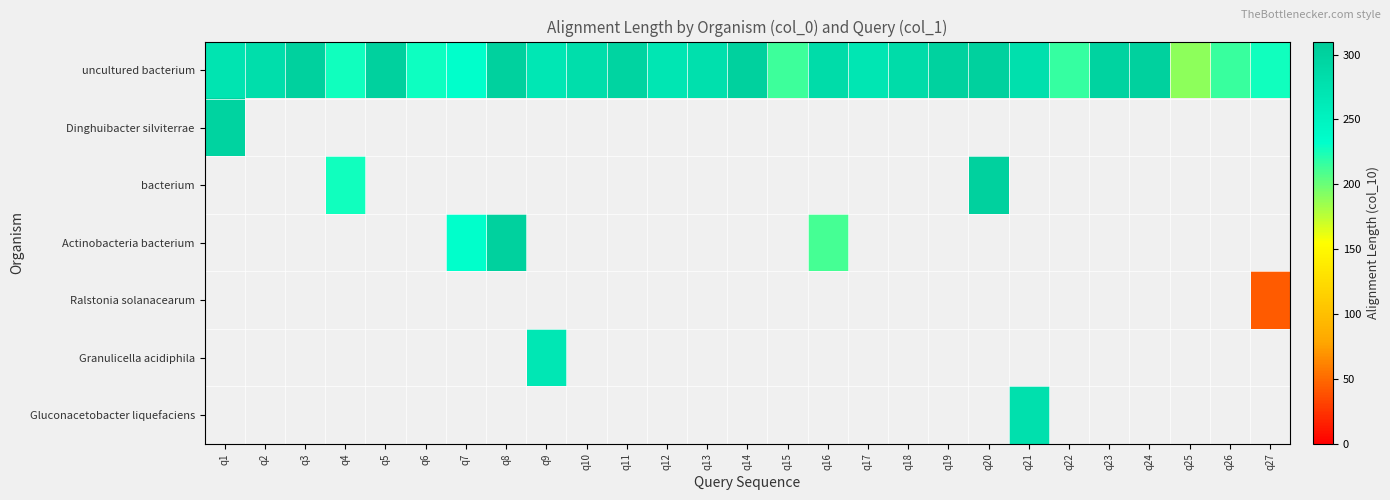

How many values in Gluconacetobacter liquefaciens are above zero?

1